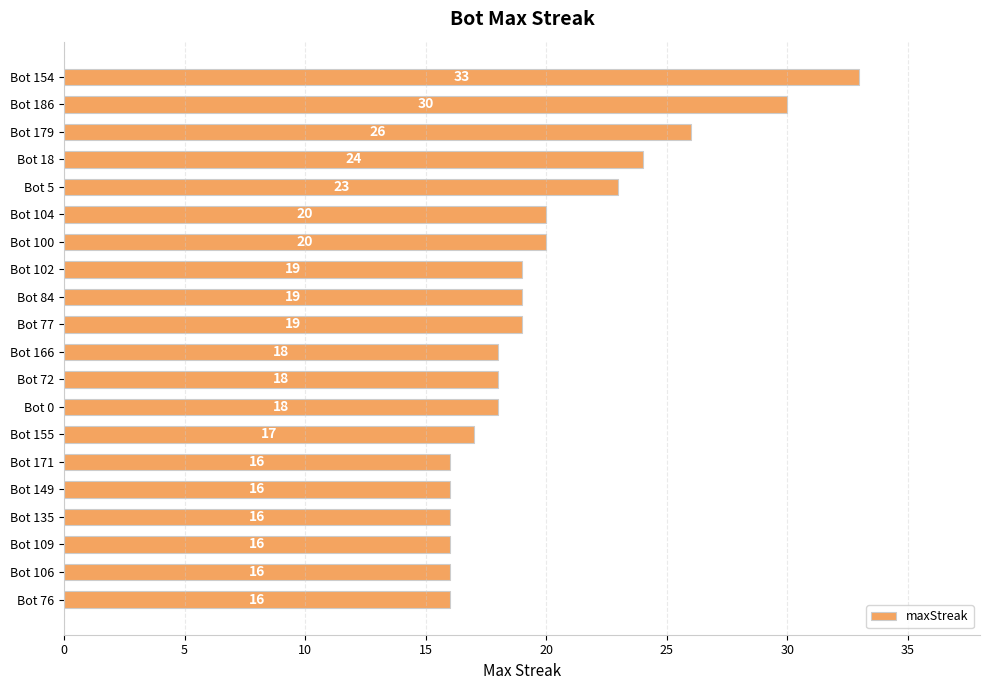

Reading top to bottom, what are all the values shown in this chart?

33	30	26	24	23	20	20	19	19	19	18	18	18	17	16	16	16	16	16	16